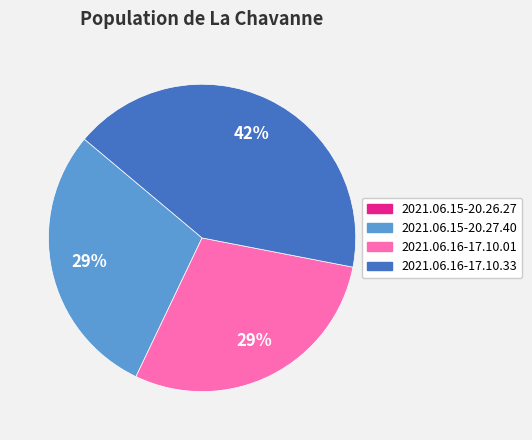

Which slice is the largest?

2021.06.16-17.10.33